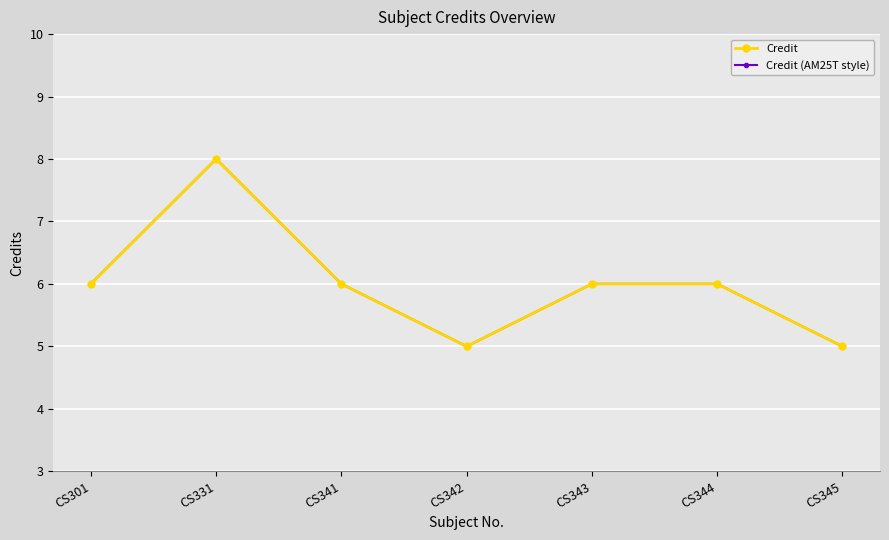

Reading right to left, list all the values displayed in this chart.

Credit: 5	6	6	5	6	8	6
Credit (AM25T style): 5	6	6	5	6	8	6